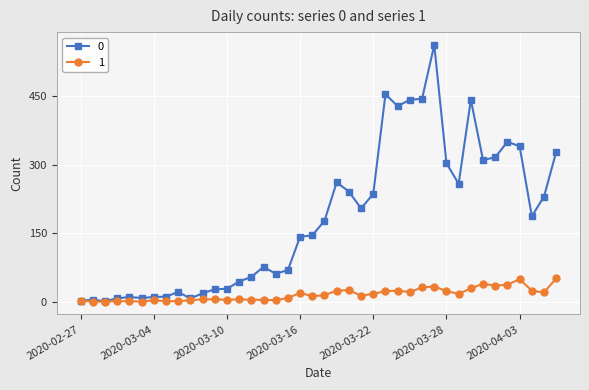

What is the average value of the 0 series?

181